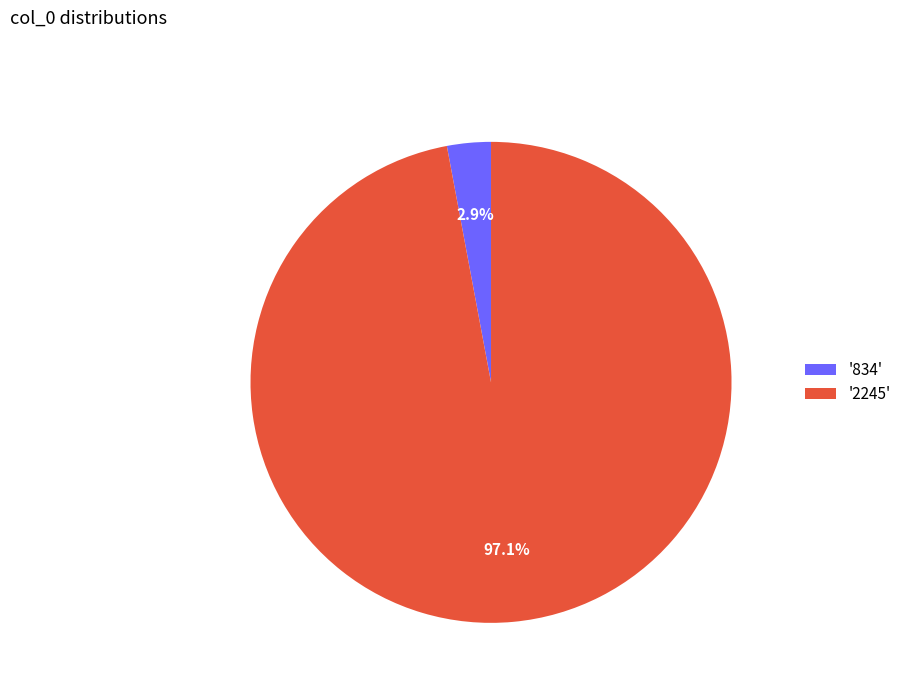

Rank the categories by value from lowest to highest.

'834', '2245'